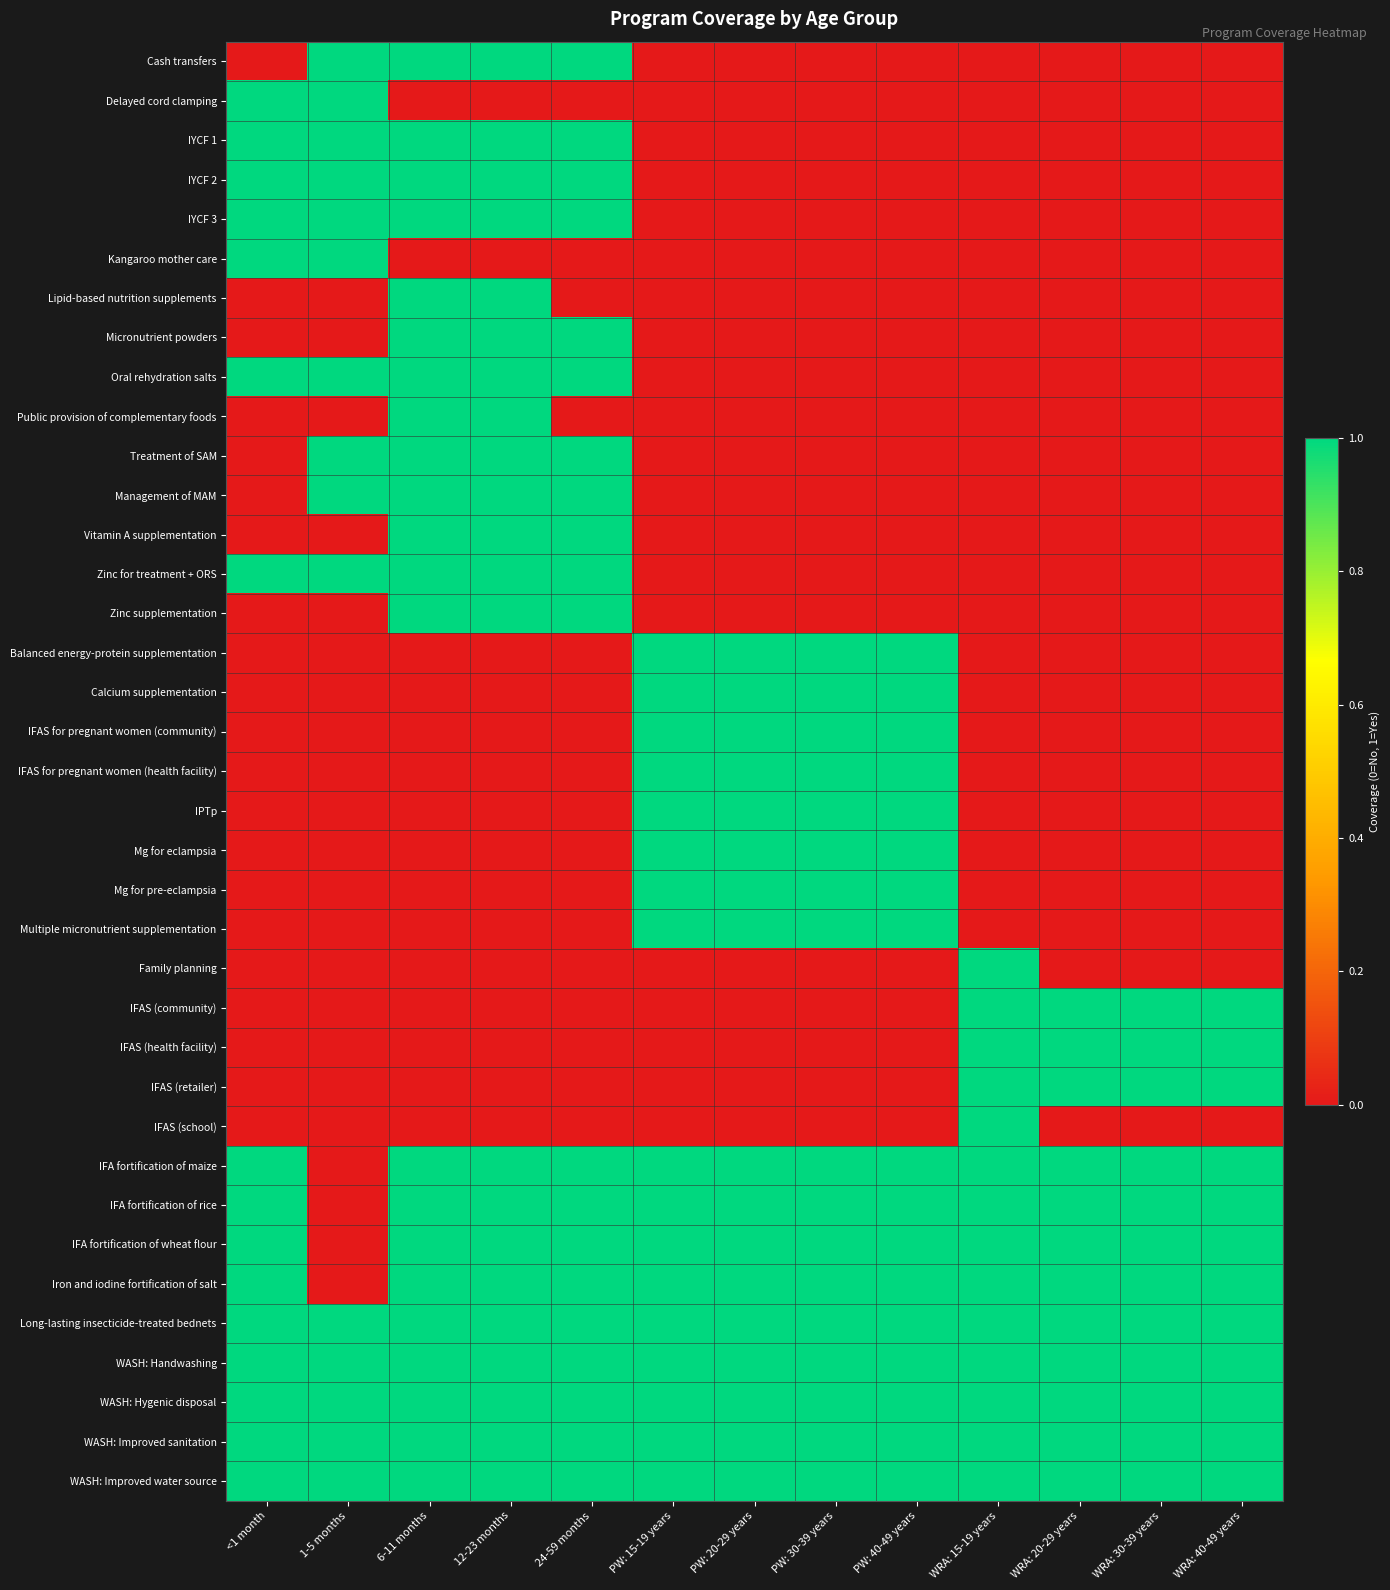

At which category is the sum across all series the highest?

6-11 months